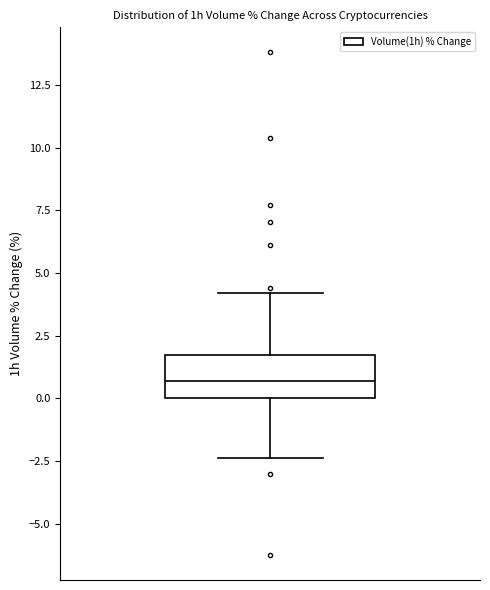

Read this box plot against the y-axis: the position of the median line, the range covered by the box, and the ends of both whiskers. The values are not printed on the chart, so give them approximately, as read against the axis.

median 0.5, box 0.0 to 1.5, whiskers -2.5 to 4.0